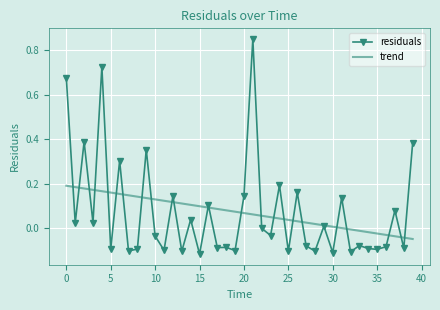

True or false: the data shows -0.1 at 25.

True